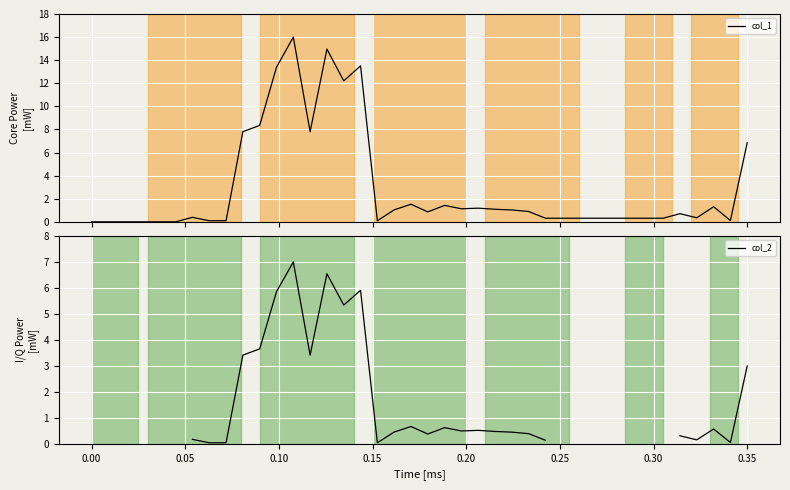

What is the maximum value for col_1?

16.0